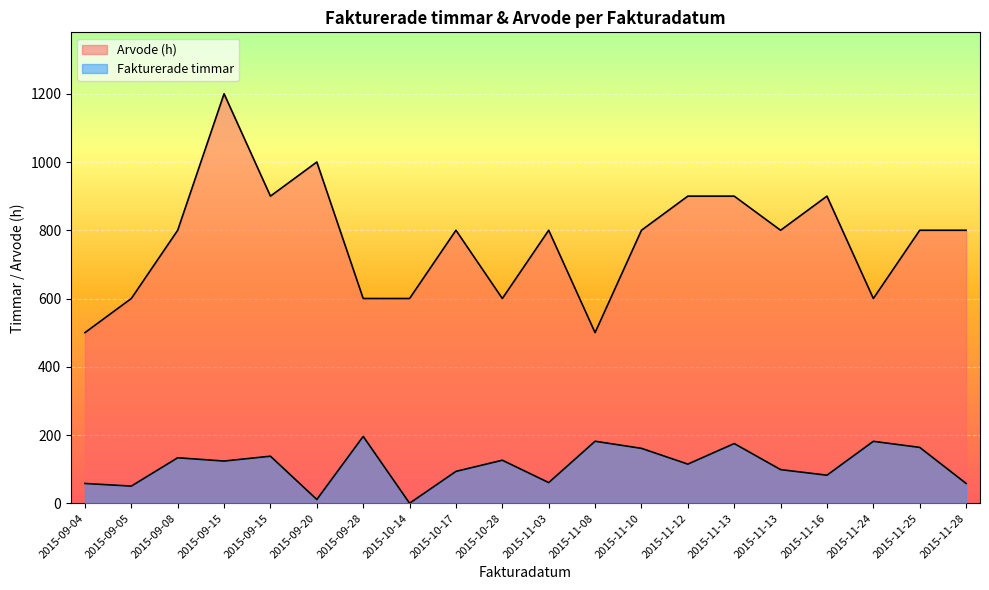

Does the chart display data point markers on the line(s)?

No